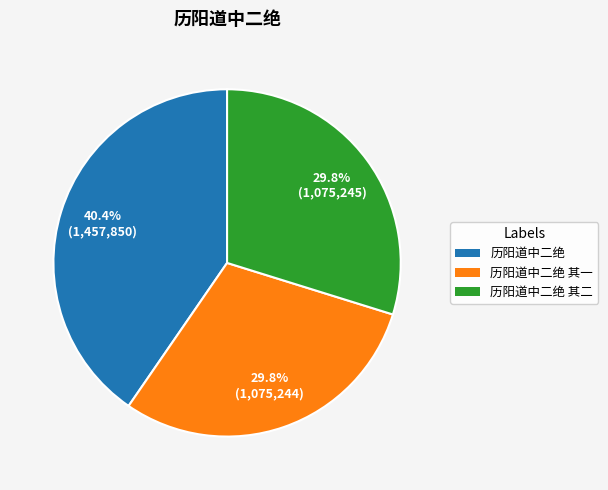

Is there a majority slice in this chart?

No